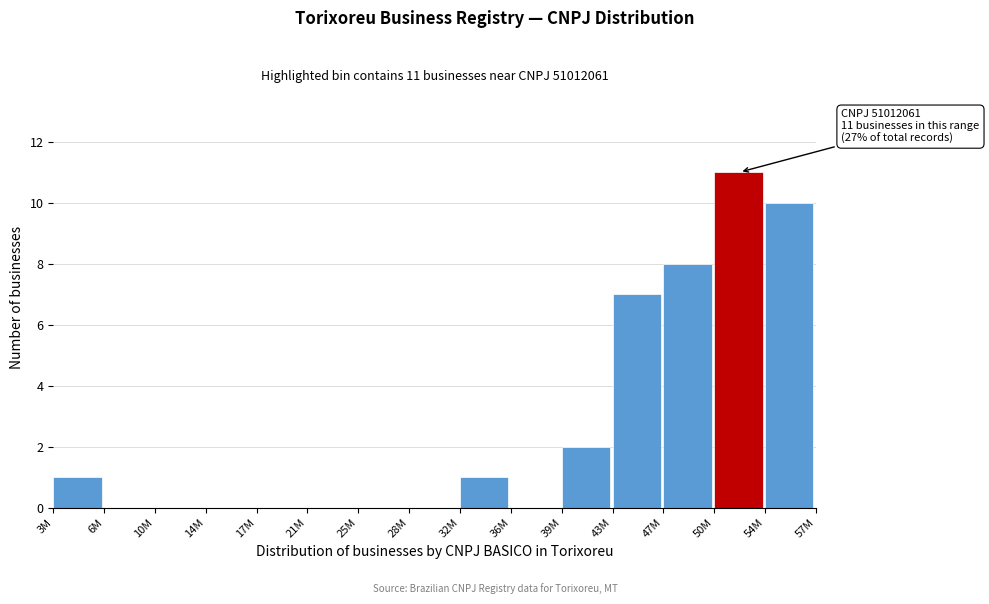

Reading left to right, what are all the values shown in this chart?

3M=1	6M=0	10M=0	14M=0	17M=0	21M=0	25M=0	28M=0	32M=1	36M=0	39M=2	43M=7	47M=8	50M=11	54M=10